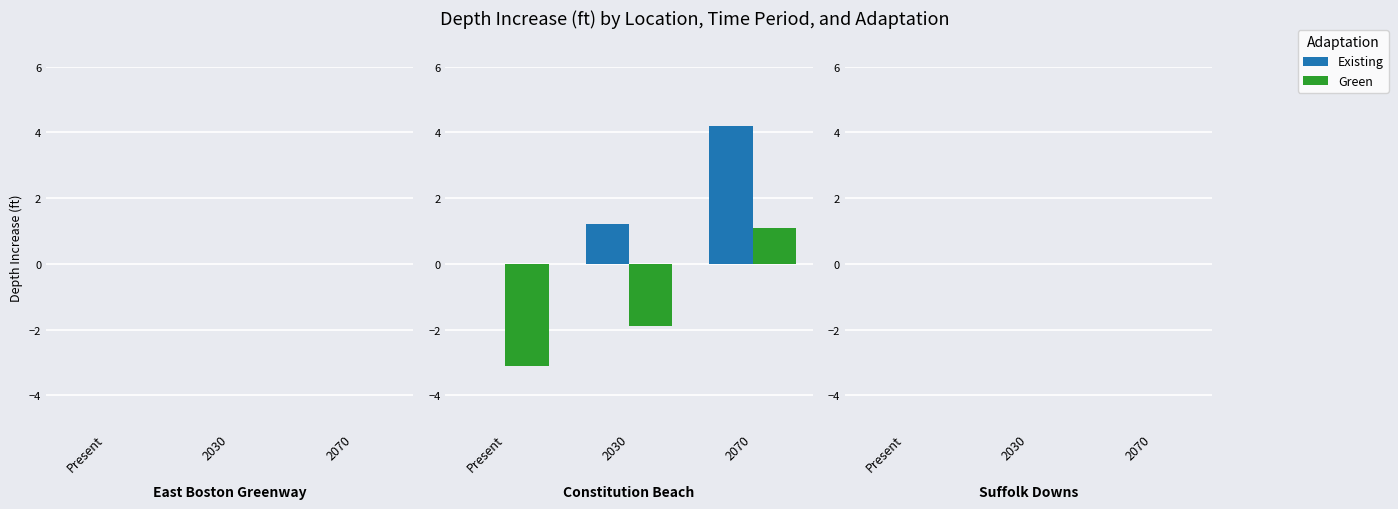

What is the highest value of the Existing series?

4.2